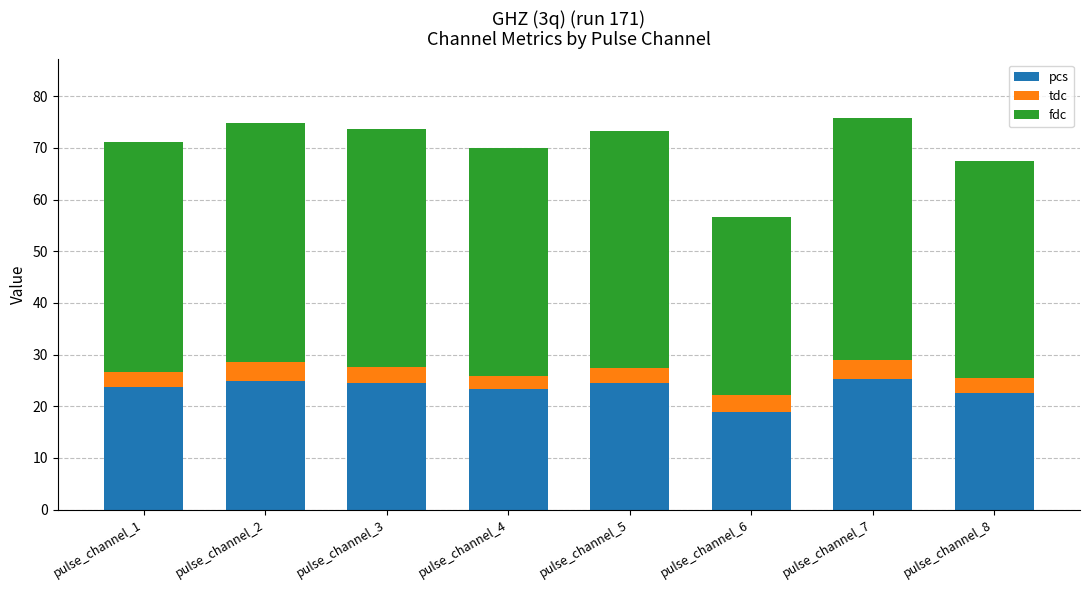

What is the lowest value of the pcs series?

18.8